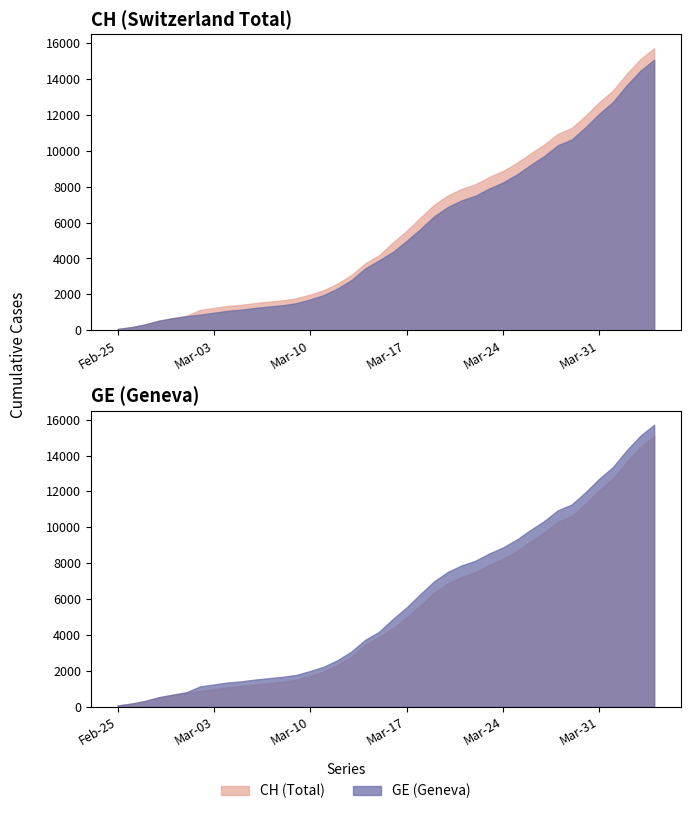

How many values in the GE series are below 4359?

20